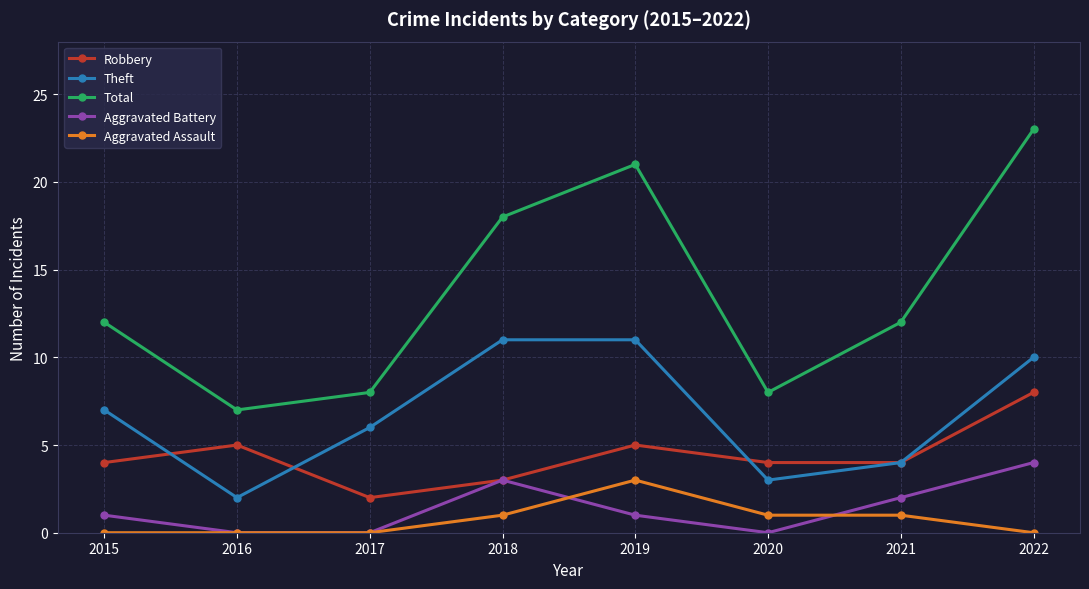

Read the Theft value at 2017.

6